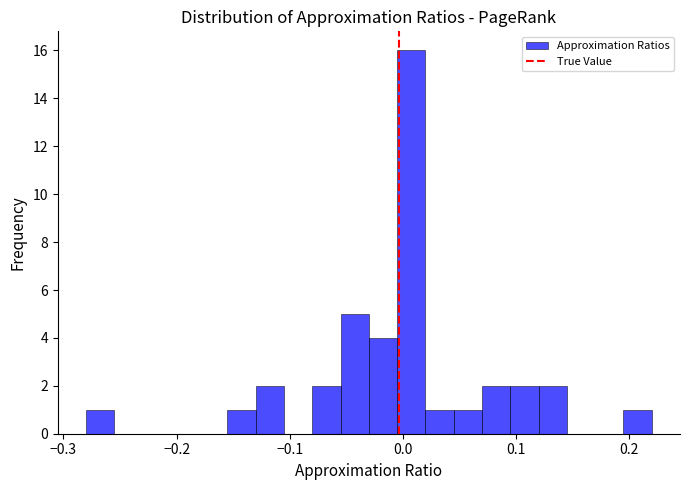

Around what value on the x-axis is the tallest bar? Give the approximate position of its centre, as read against the axis.

0.01